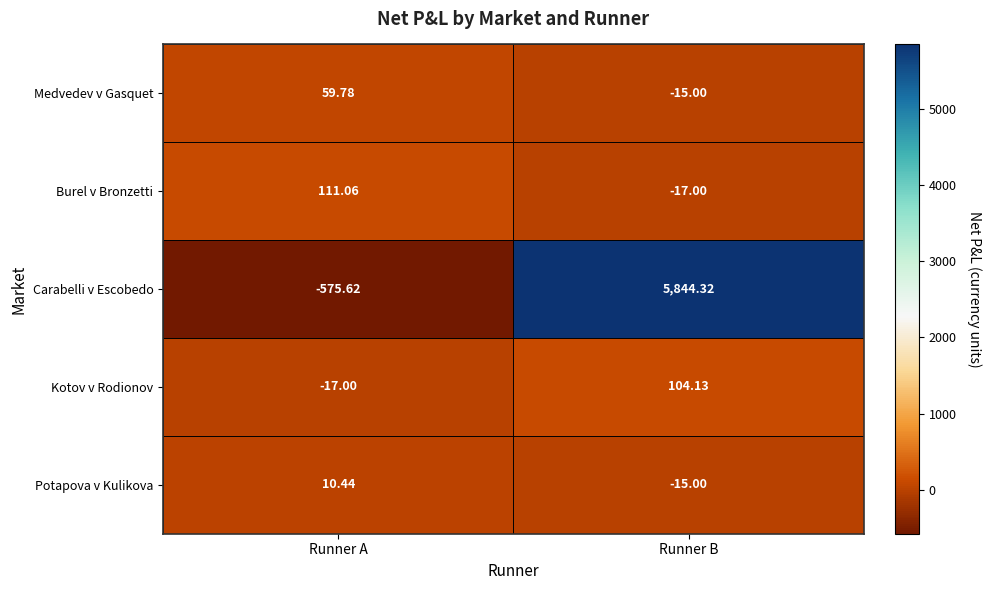

Which series has the widest spread of values?

Carabelli v Escobedo